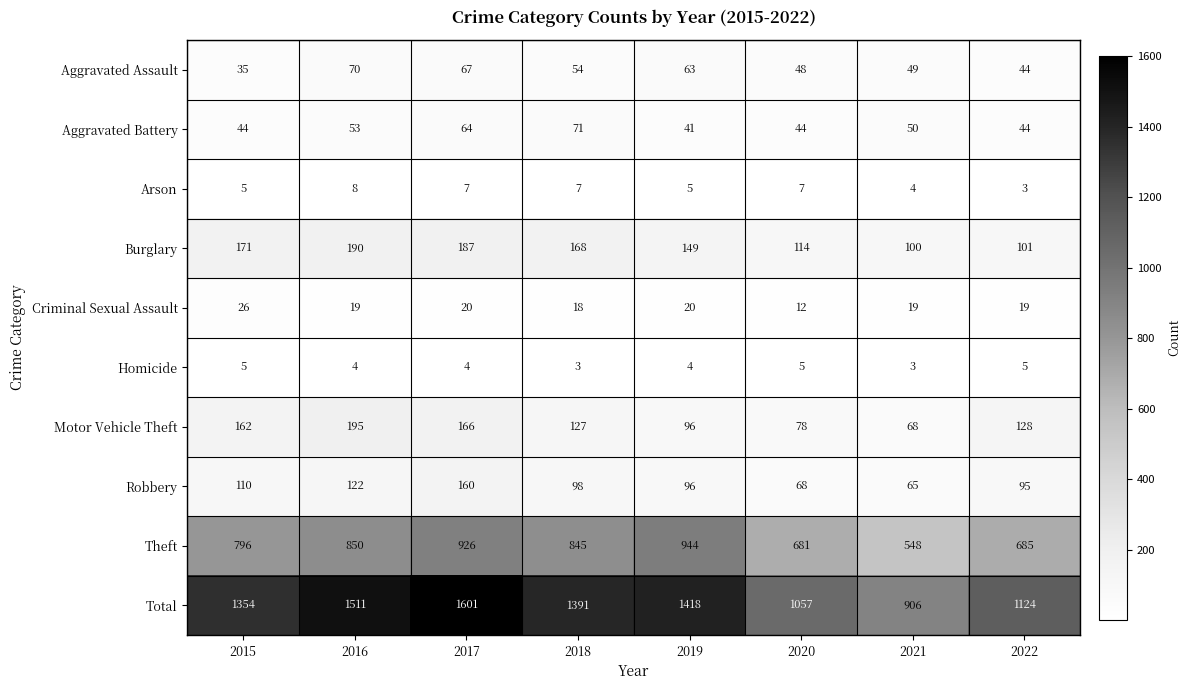

How many Homicide values are between 4 and 5?

6